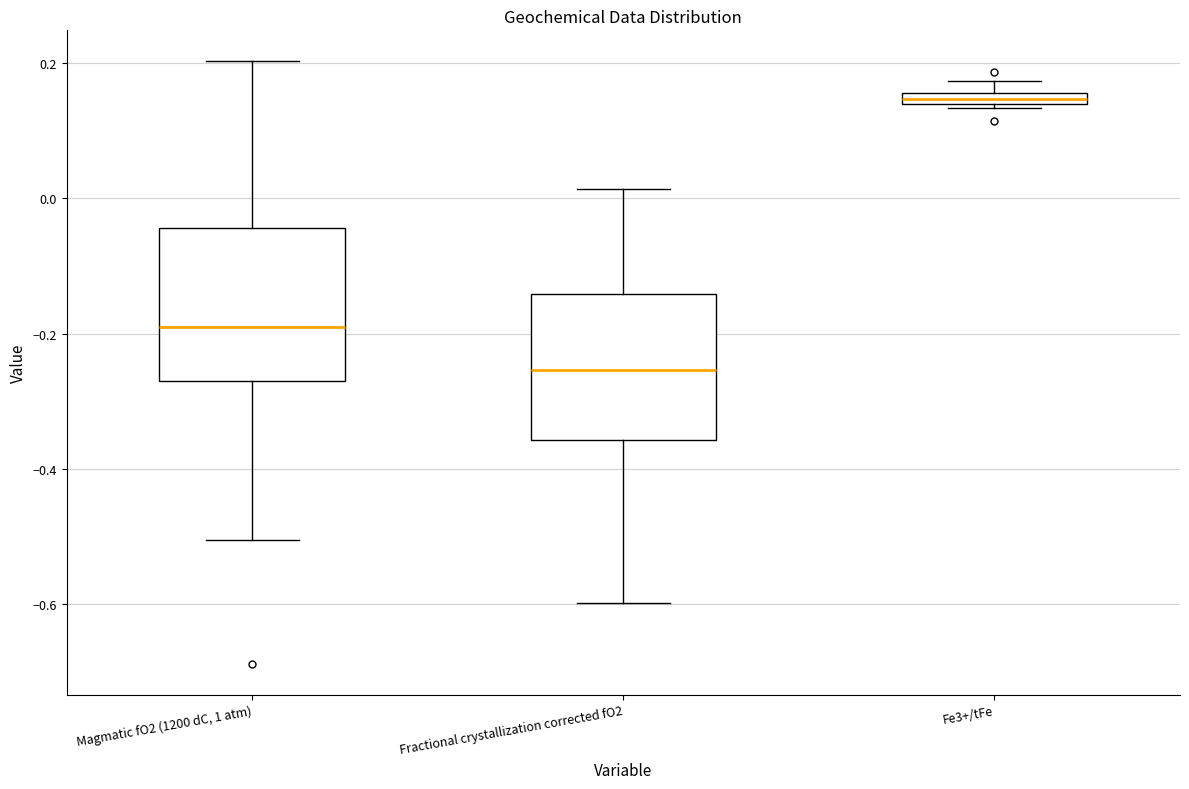

Which box's median line is the lowest?

Fractional crystallization corrected fO2